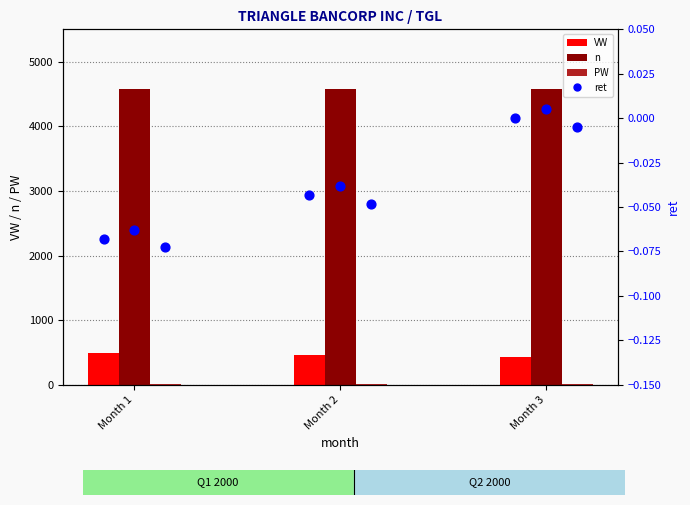

At which category is the sum across all series the highest?

Month 1